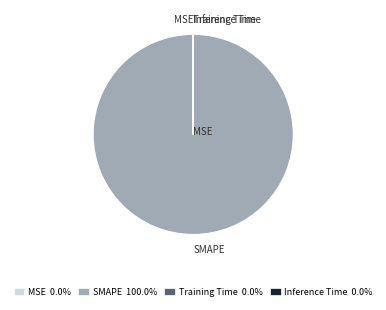

Which slice is the largest?

SMAPE